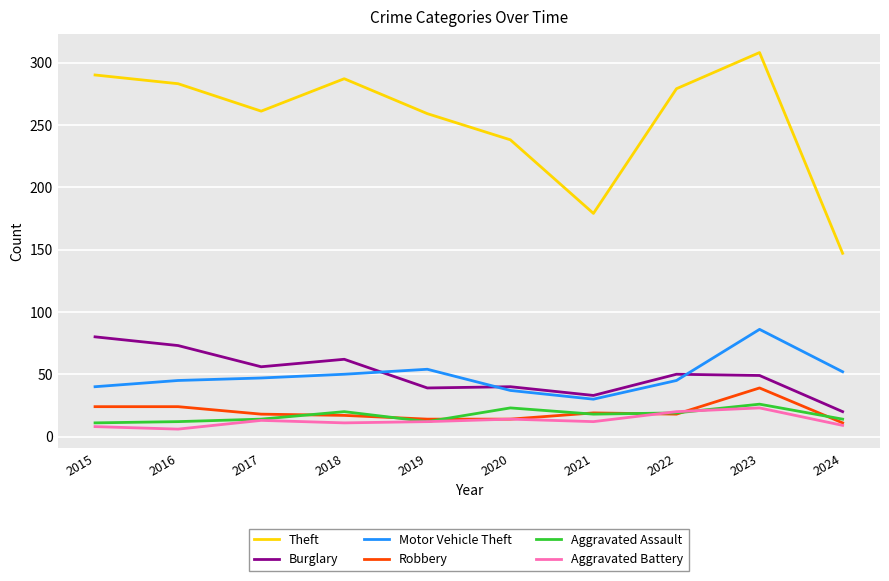

At which category does the chart reach its peak across all series?

2023